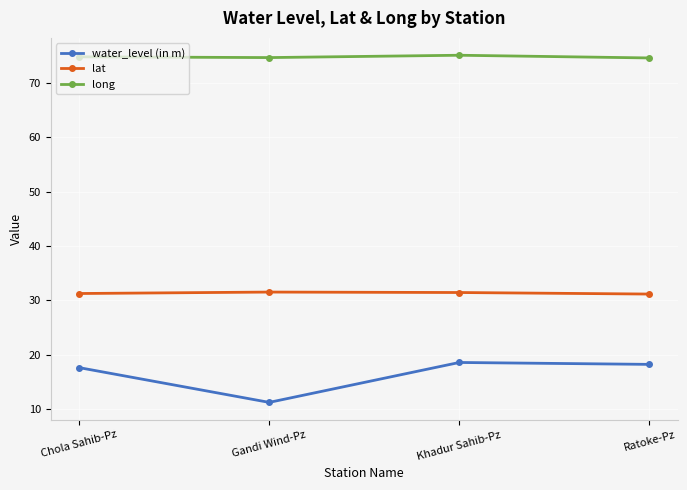

Where does the water_level (in m) series first go above 18?

Khadur Sahib-Pz